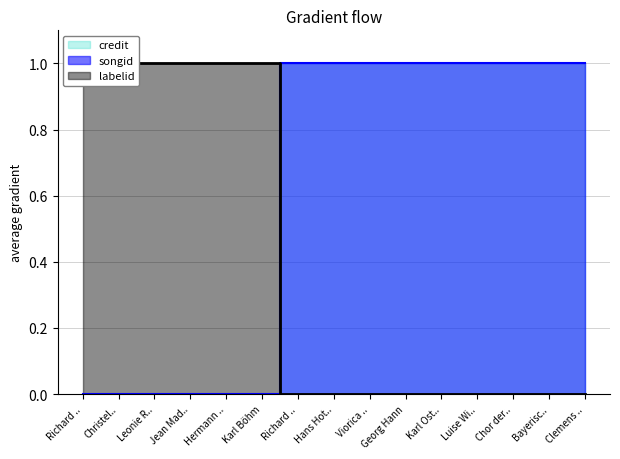

The value of labelid at Chor der.. is 1. True or false?

False